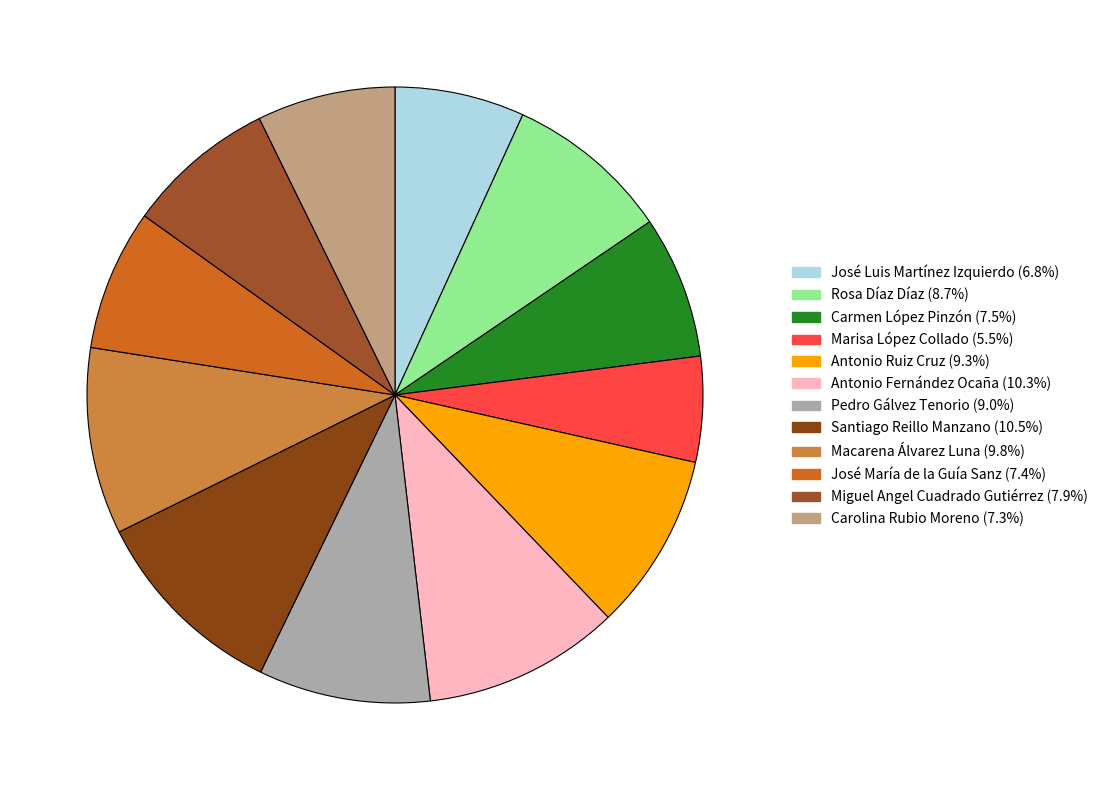

How many slices are in this pie chart?

12